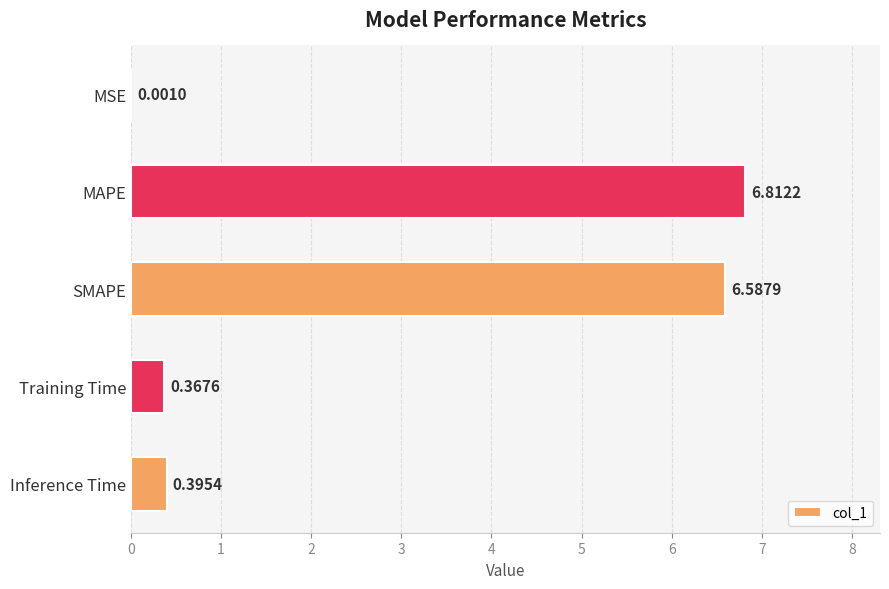

At which label is the value closest to 3?

Inference Time